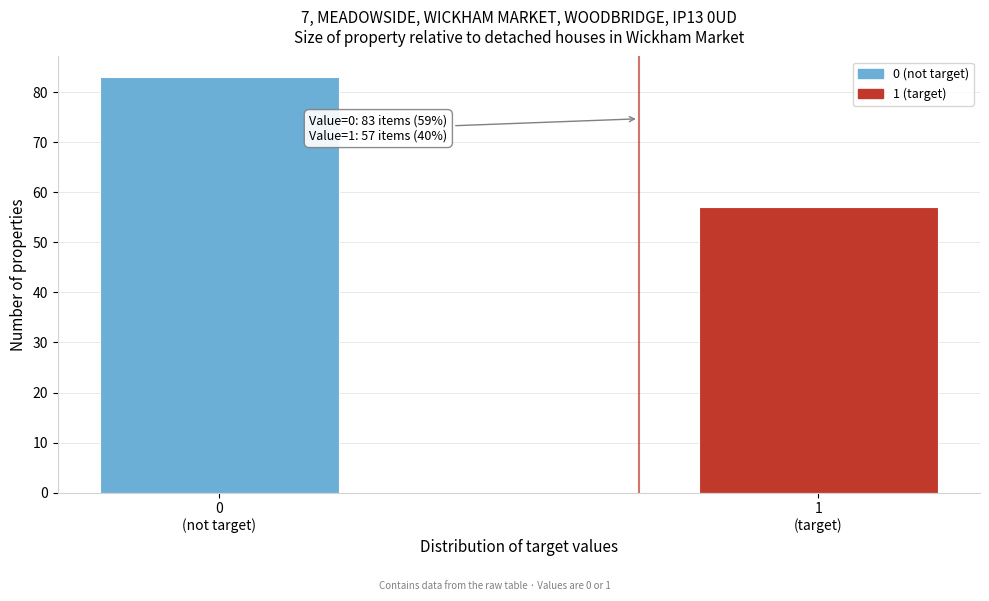

Reading left to right, transcribe all the data shown in this chart.

83	57